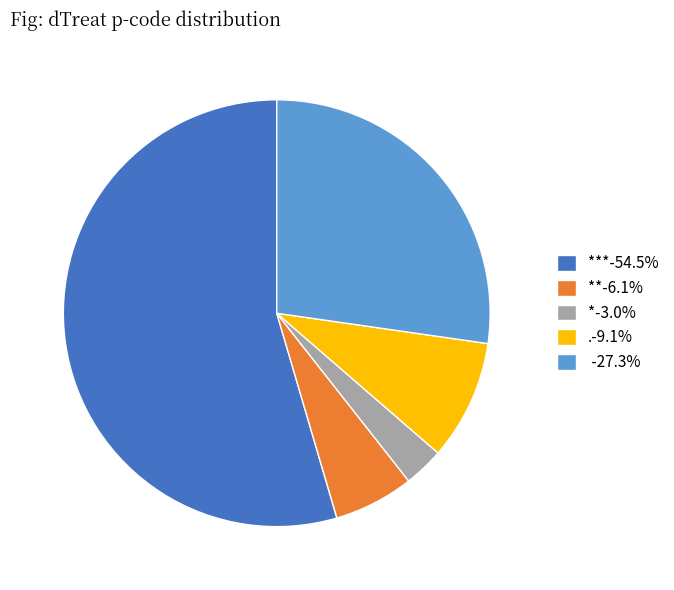

Is the sum of -27.3% and .-9.1% greater than half?

No